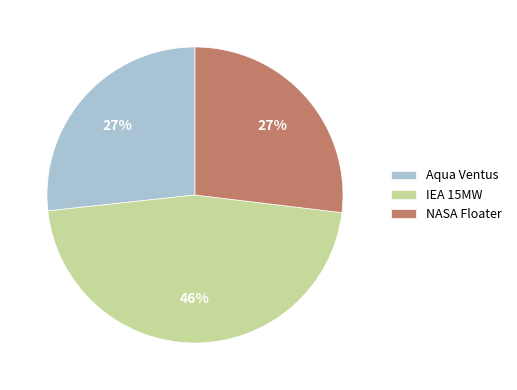

To the nearest percent, what is the average slice percentage?

33%